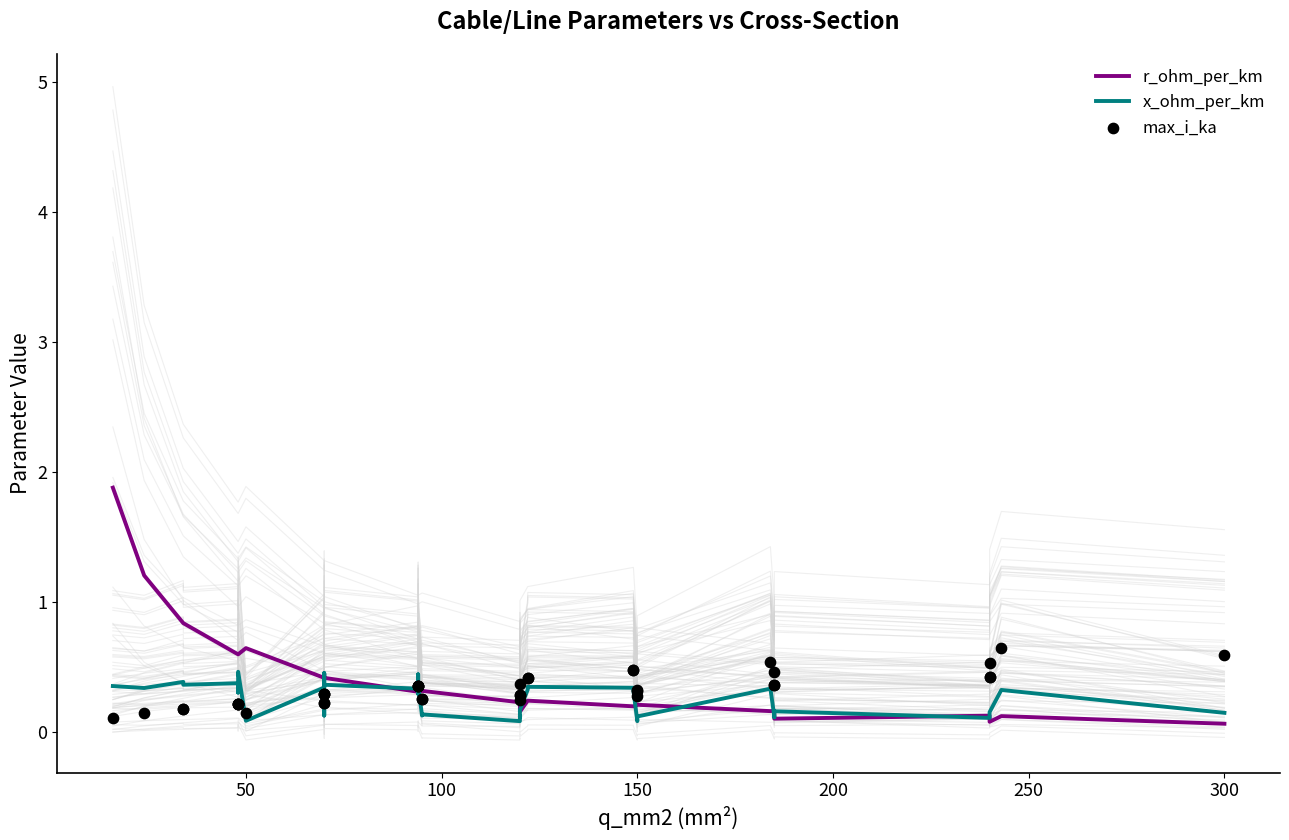

Which series reaches the maximum Y coordinate?

r_ohm_per_km